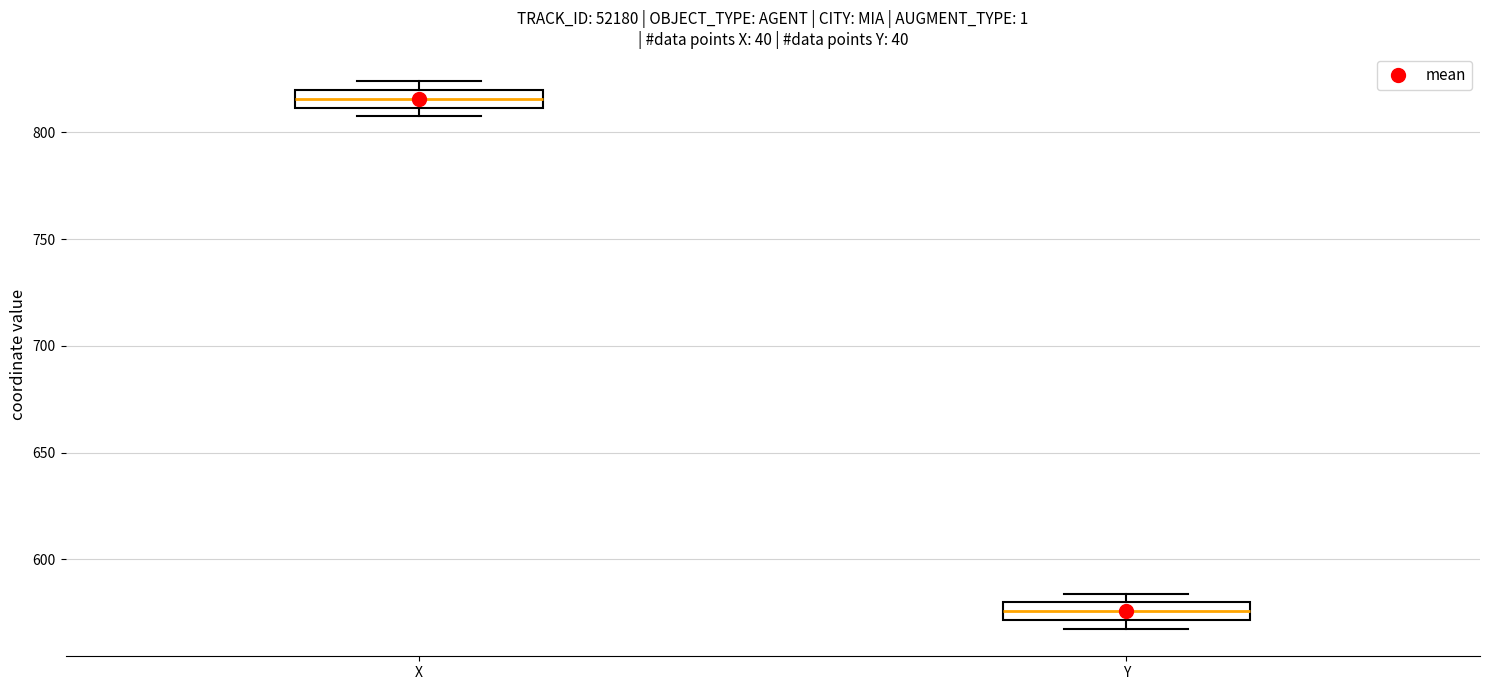

Reading left to right, transcribe this box plot: for each box, give where its median line is, the range the box spans, and where its two whiskers end, as read against the y-axis. The values are not printed on the chart, so give them approximately, as read against the axis.

X: median 815, box 810 to 820, whiskers 805 to 825
Y: median 575, box 570 to 580, whiskers 565 to 585